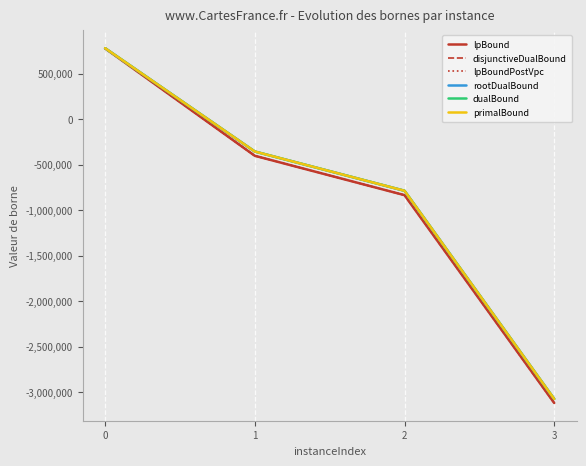

Is this an area chart (filled region under the line)?

No